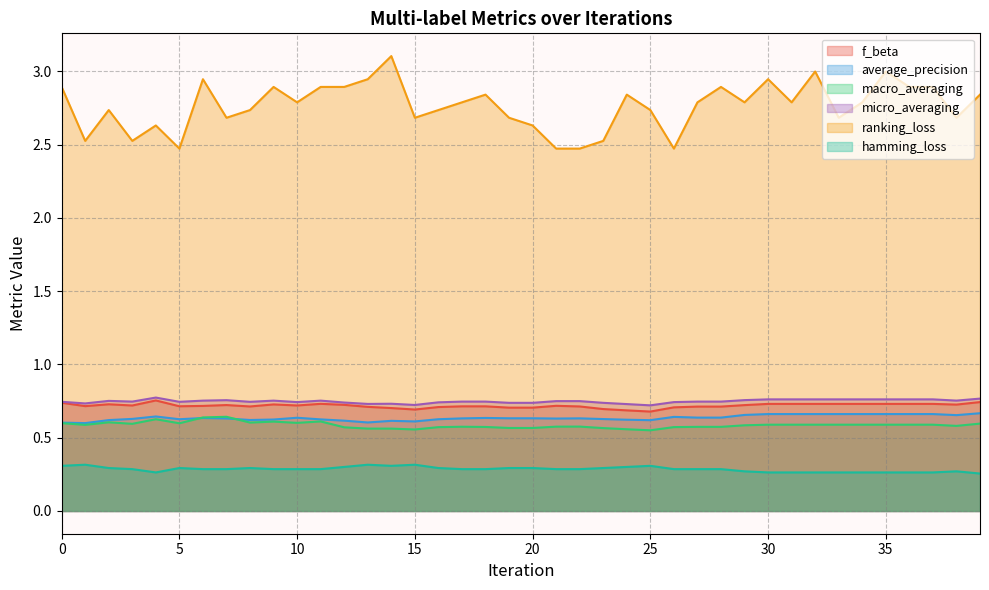

True or false: hamming_loss and macro_averaging intersect in this chart.

False